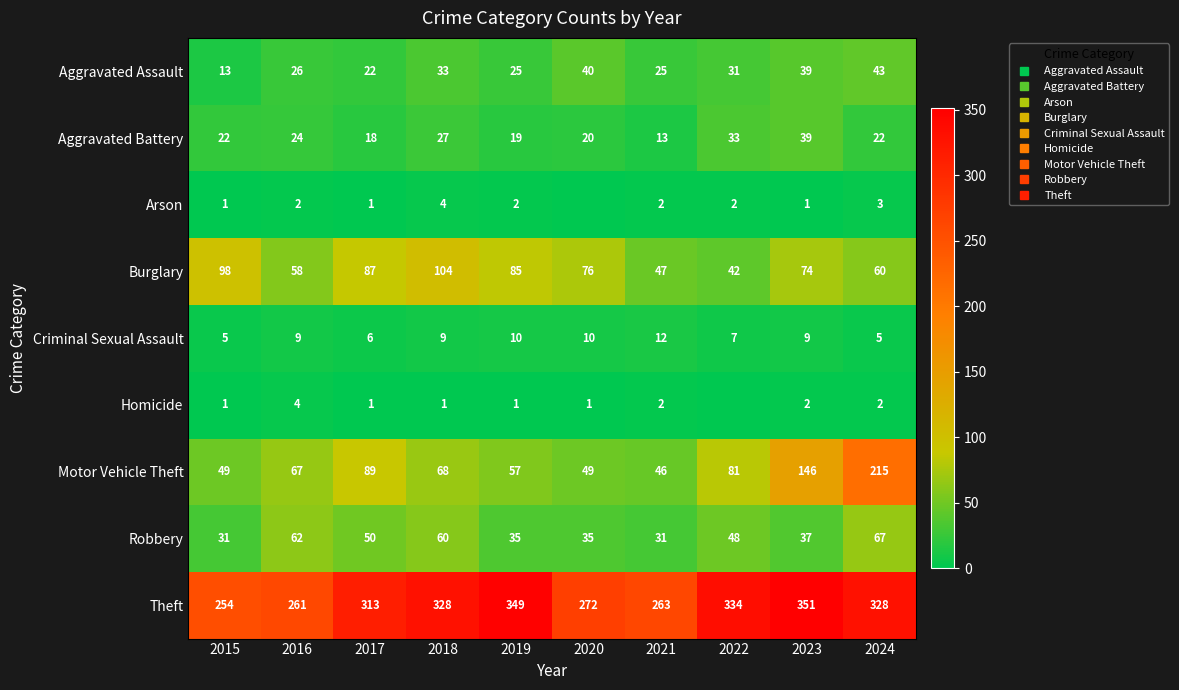

At which label does Arson reach its minimum?

2020